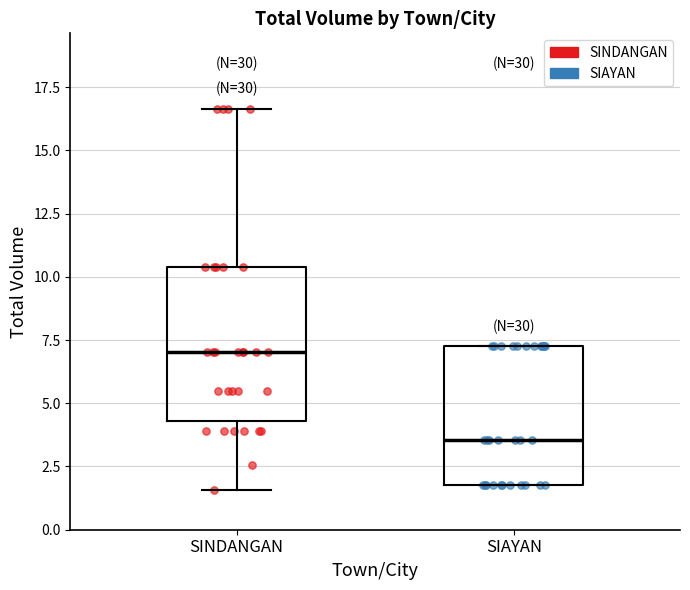

Where does the median line of the box for SIAYAN sit on the y-axis? The values are not printed on the chart, so give them approximately, as read against the axis.

3.5